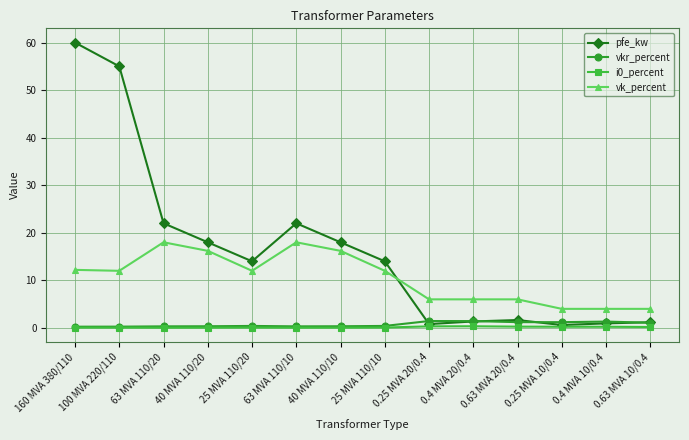

What is the difference between the second highest and minimum values in the vkr_percent series?

1.2